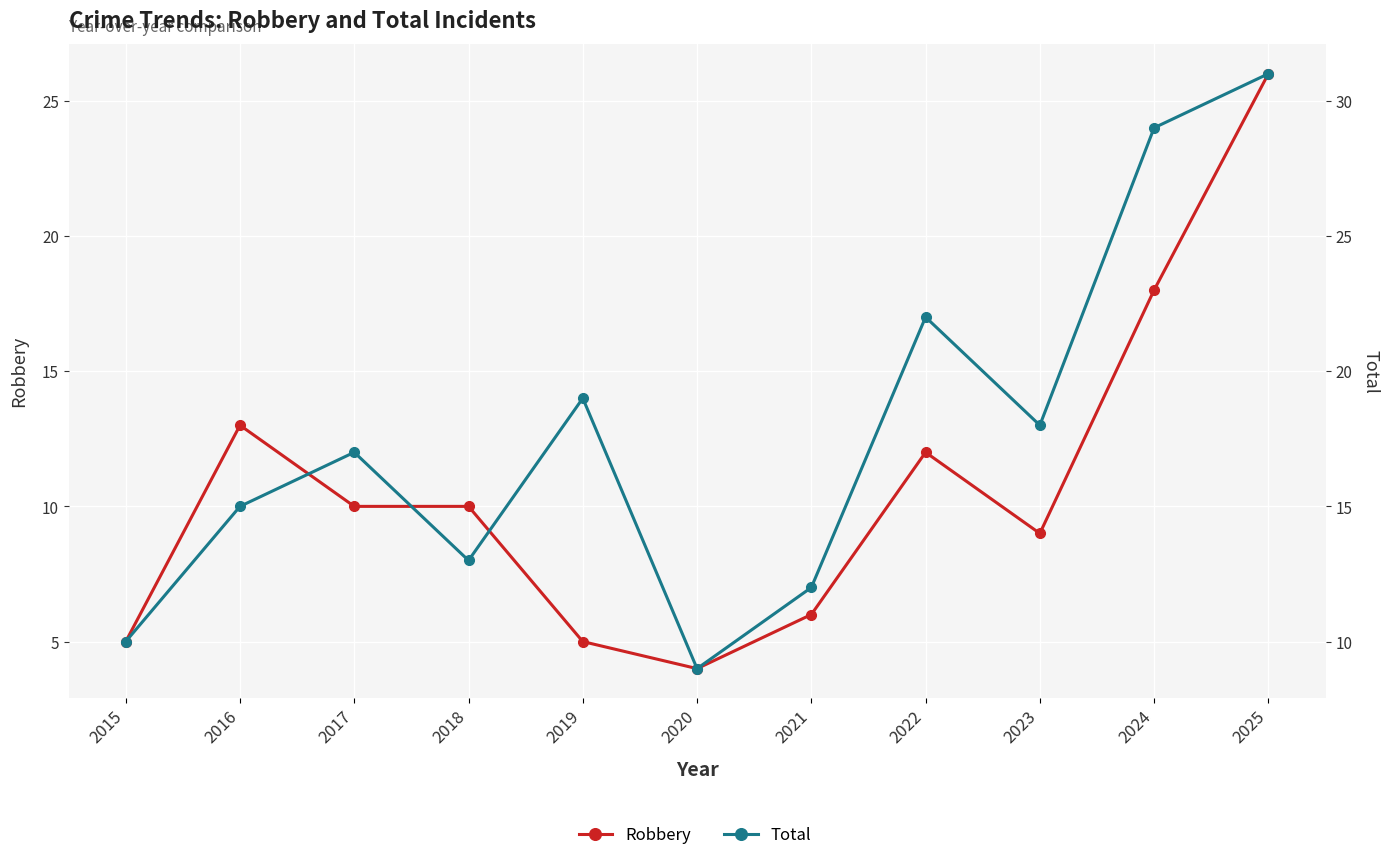

How many lines are shown in the chart?

2